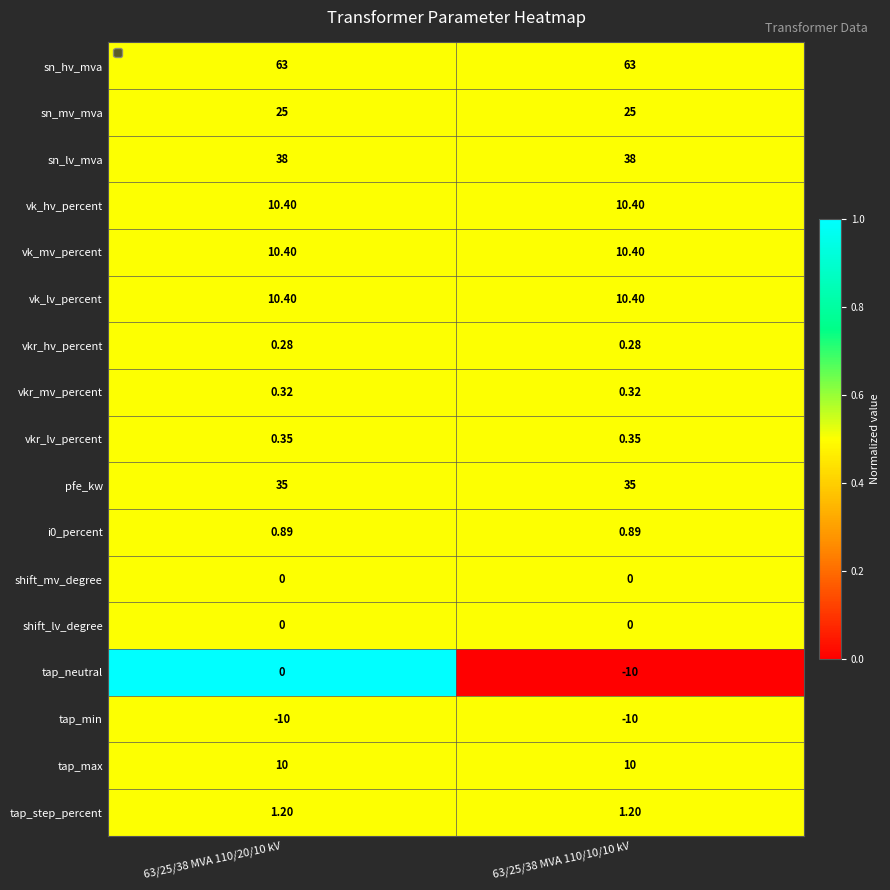

Which series has the widest spread of values?

tap_neutral